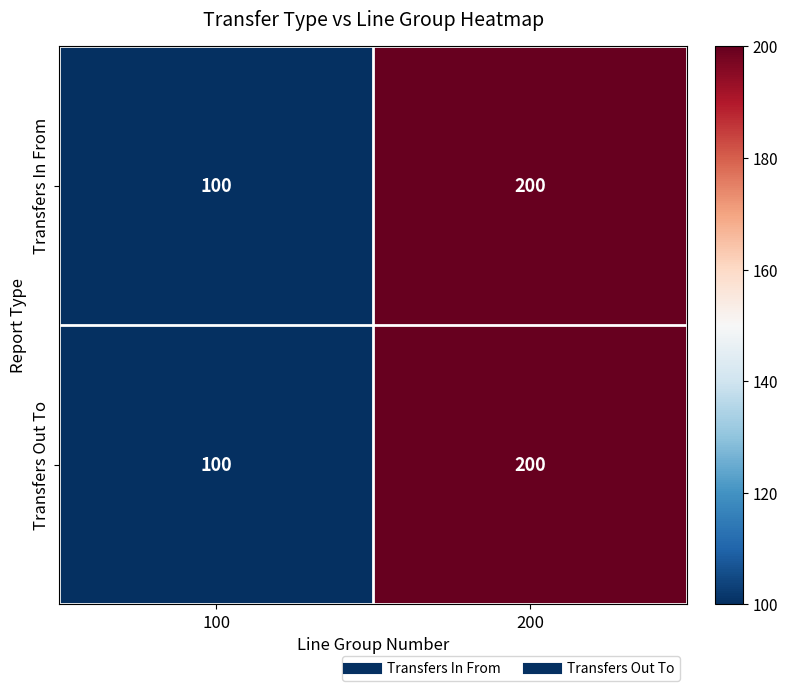

Reading left to right, extract all data points from this chart.

Transfers In From: 100	200
Transfers Out To: 100	200